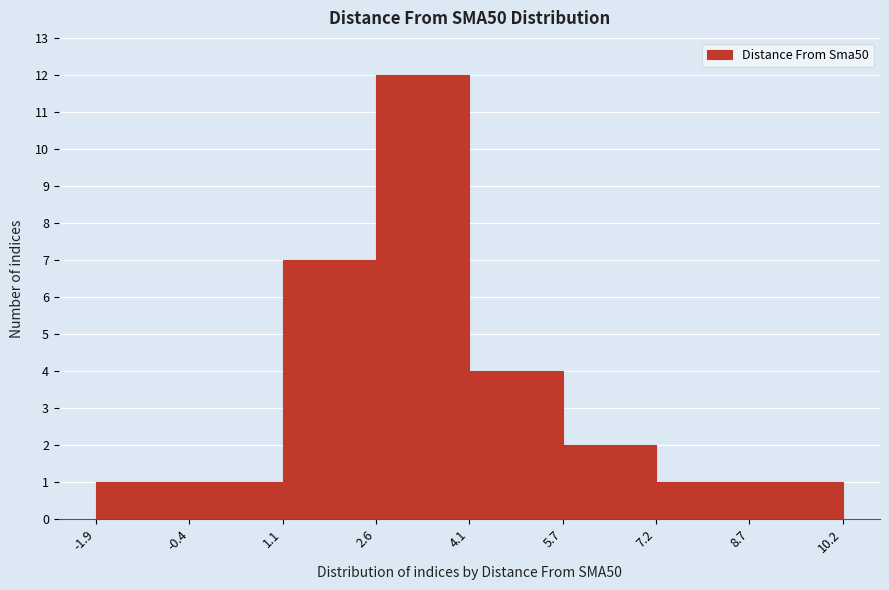

Reading left to right, list every bar in this chart as the range it spans on the x-axis followed by its height. The values are not printed on the chart, so give them approximately, as read against the axis.

-1.9 to -0.4: 1
-0.4 to 1.1: 1
1.1 to 2.6: 7
2.6 to 4.1: 12
4.1 to 5.7: 4
5.7 to 7.2: 2
7.2 to 8.7: 1
8.7 to 10.2: 1